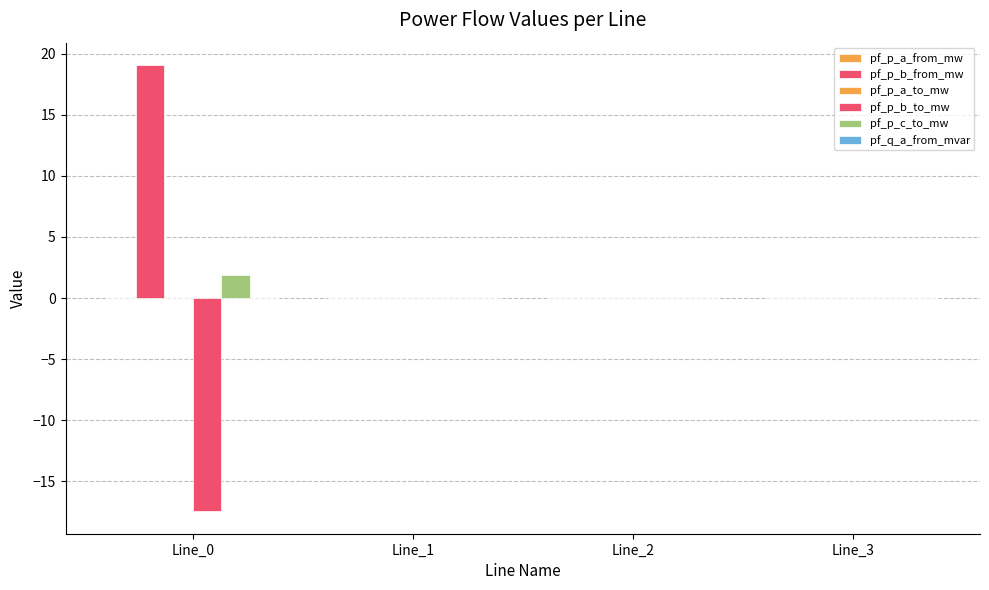

How many distinct data groups are displayed?

6